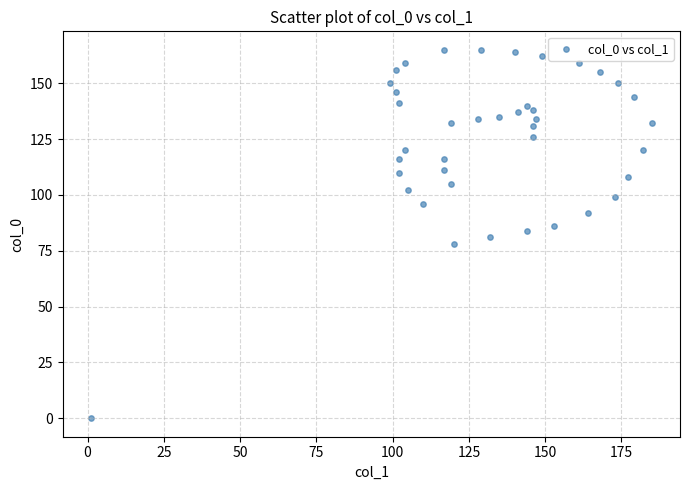

What is the range of Y values (max minus min)?

165